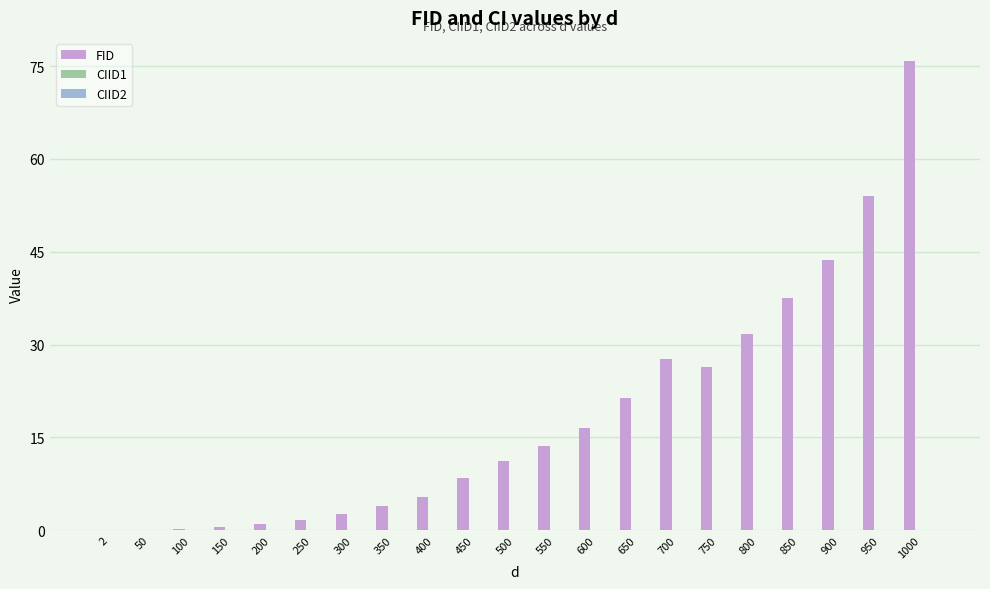

How many categories are shown in the chart?

21